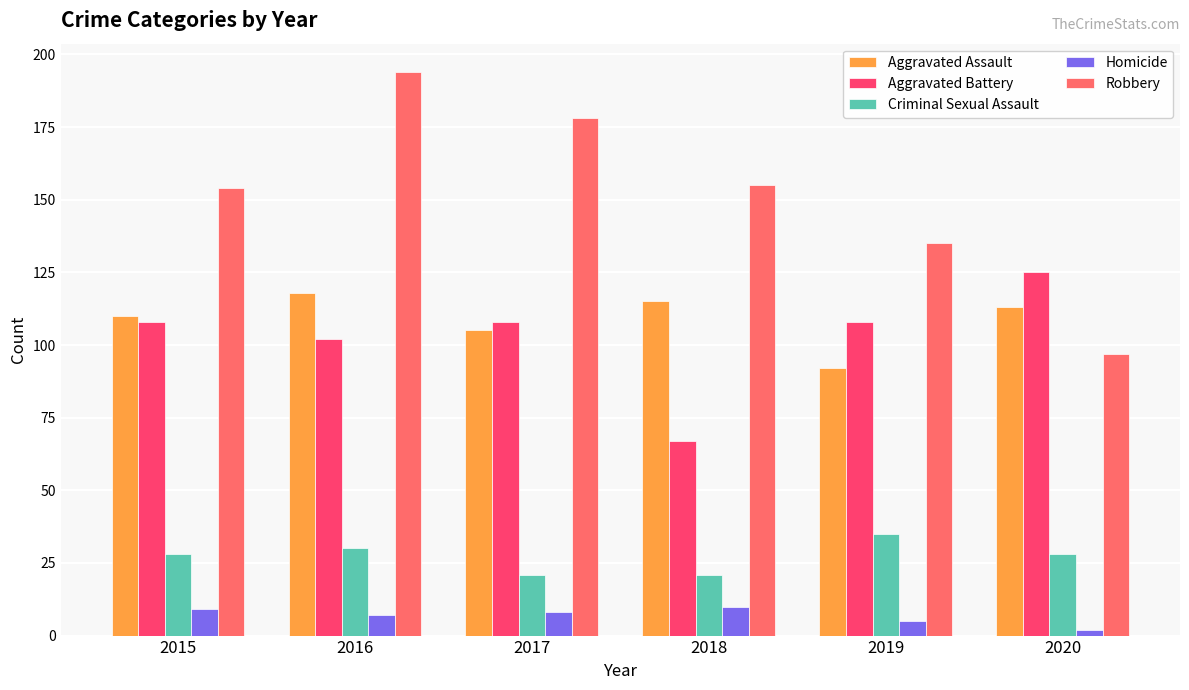

Count the number of data series in this chart.

5